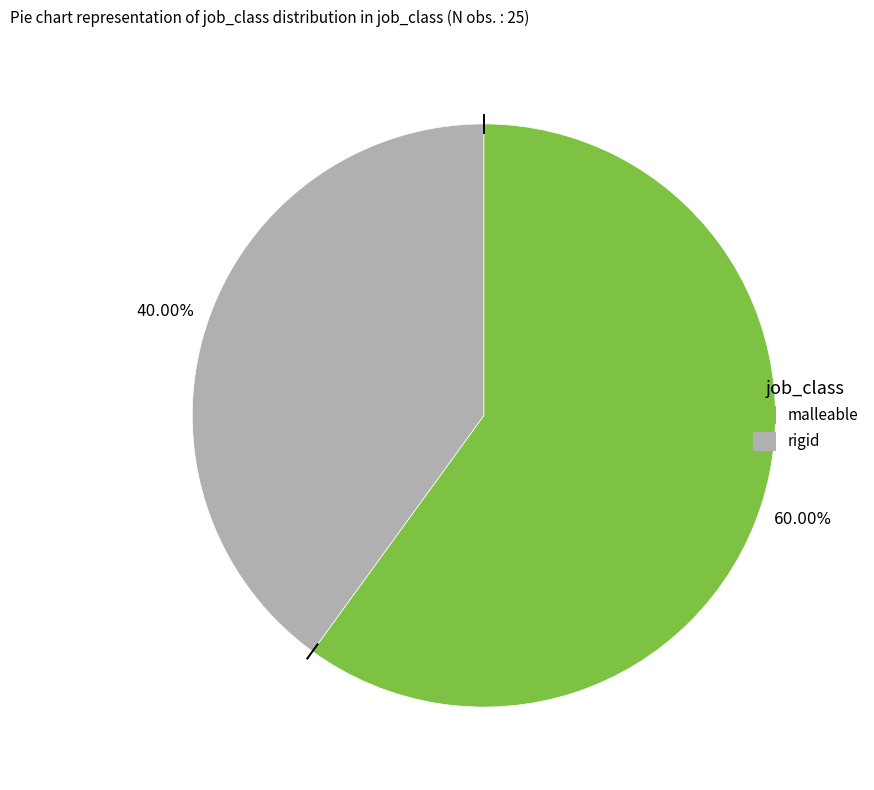

Between rigid and malleable, which is larger?

malleable